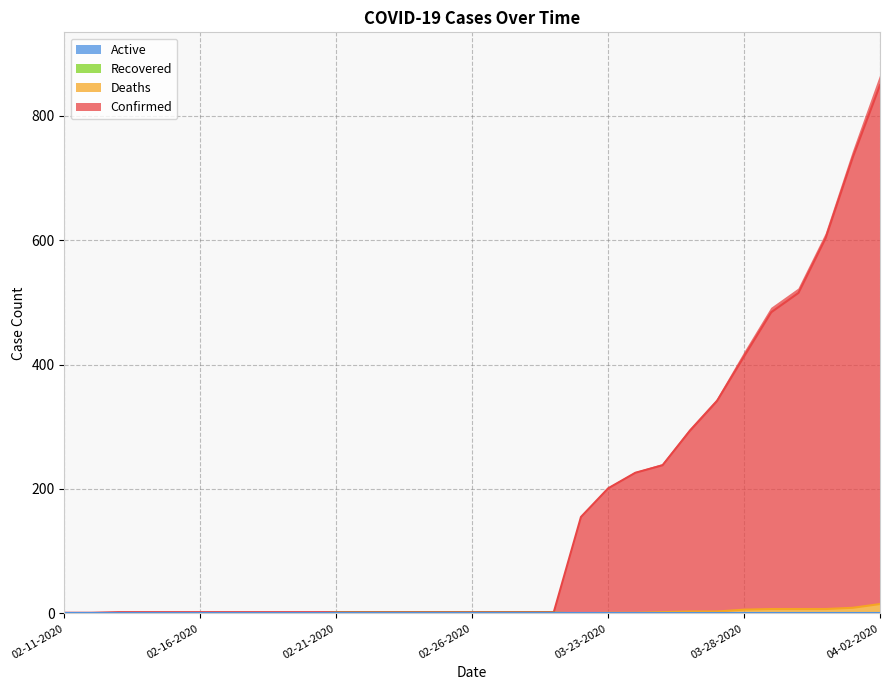

What is the label of the 3rd point from the right?

03-31-2020